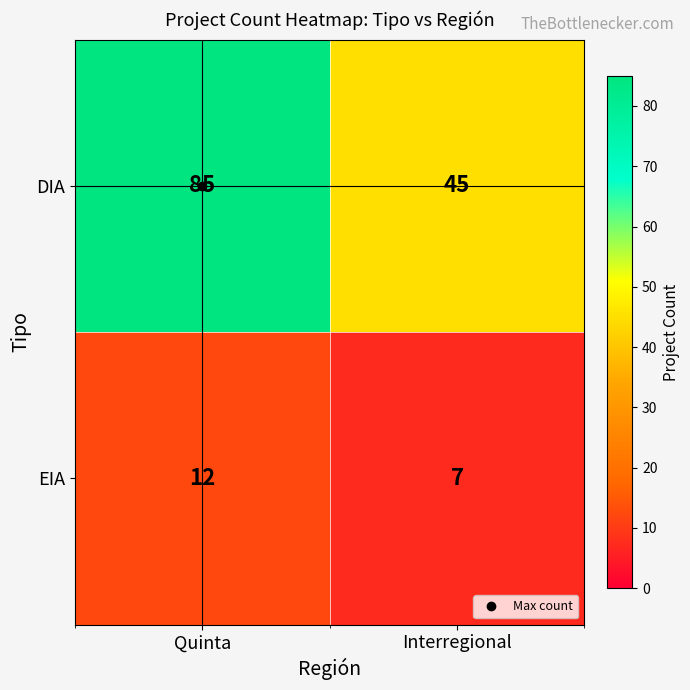

Which series has the largest range (max minus min)?

DIA